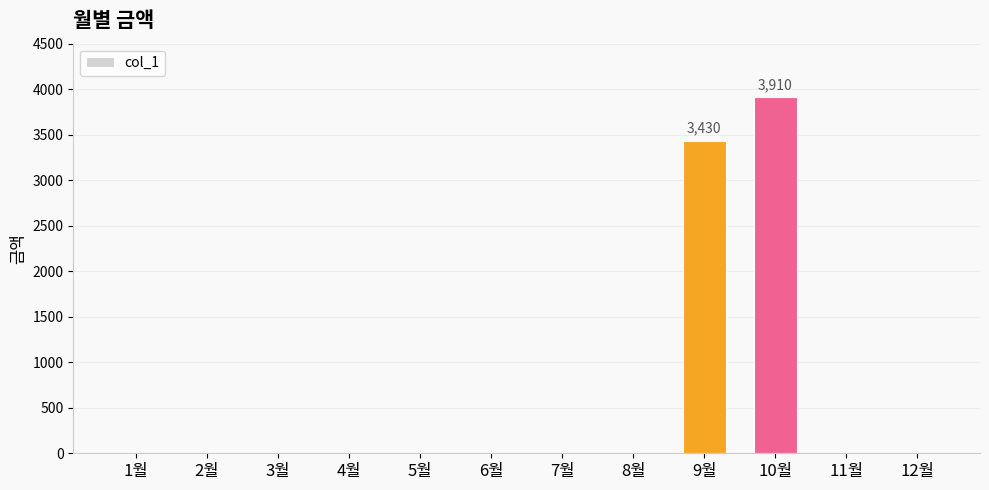

Which label corresponds to the largest value in the chart?

10월